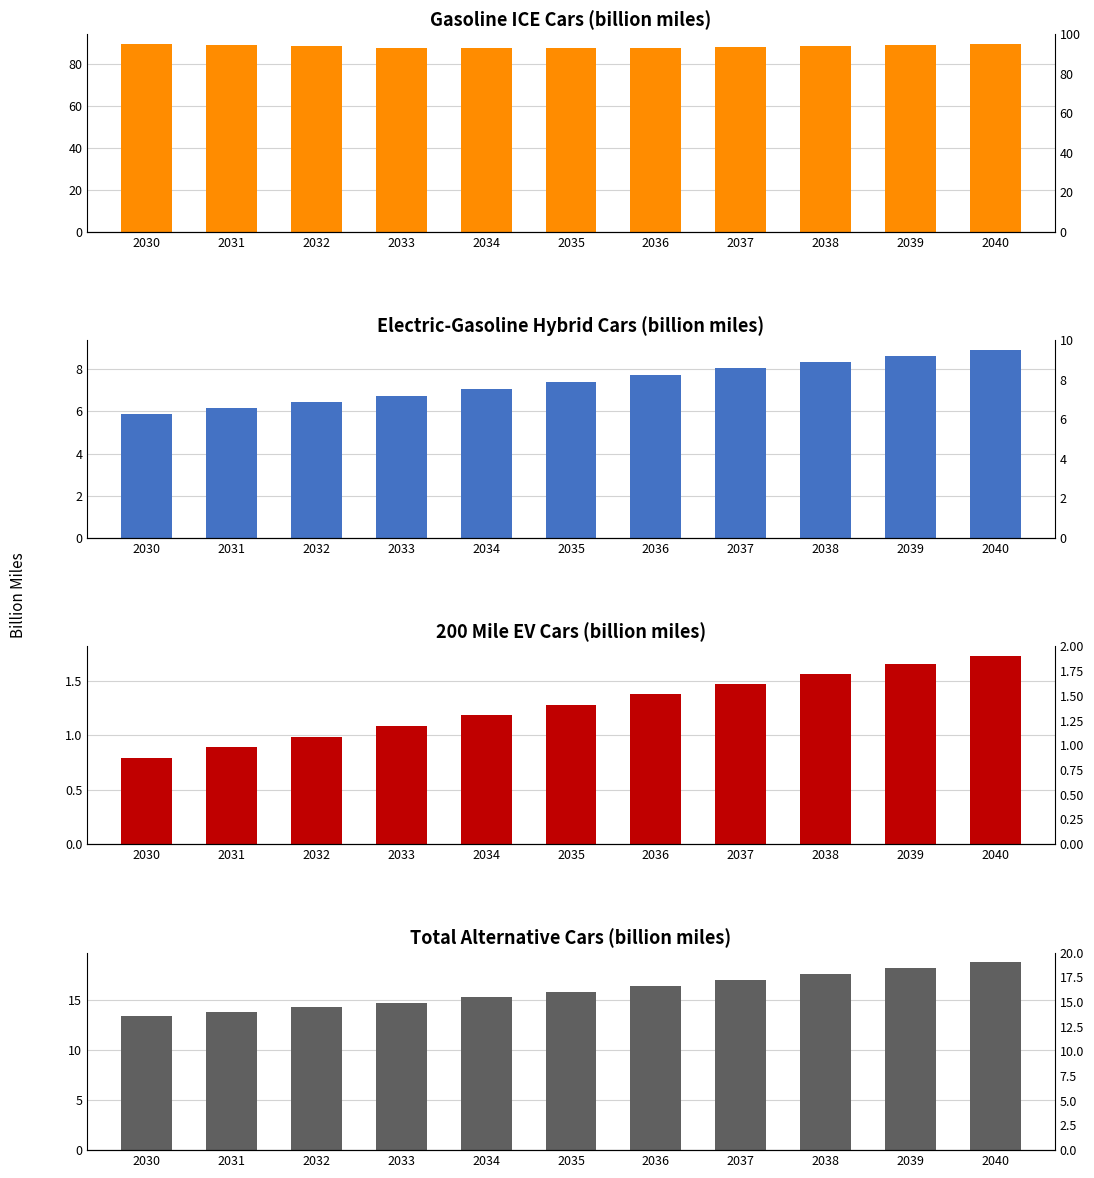

At how many categories does at least one series exceed 16?

11